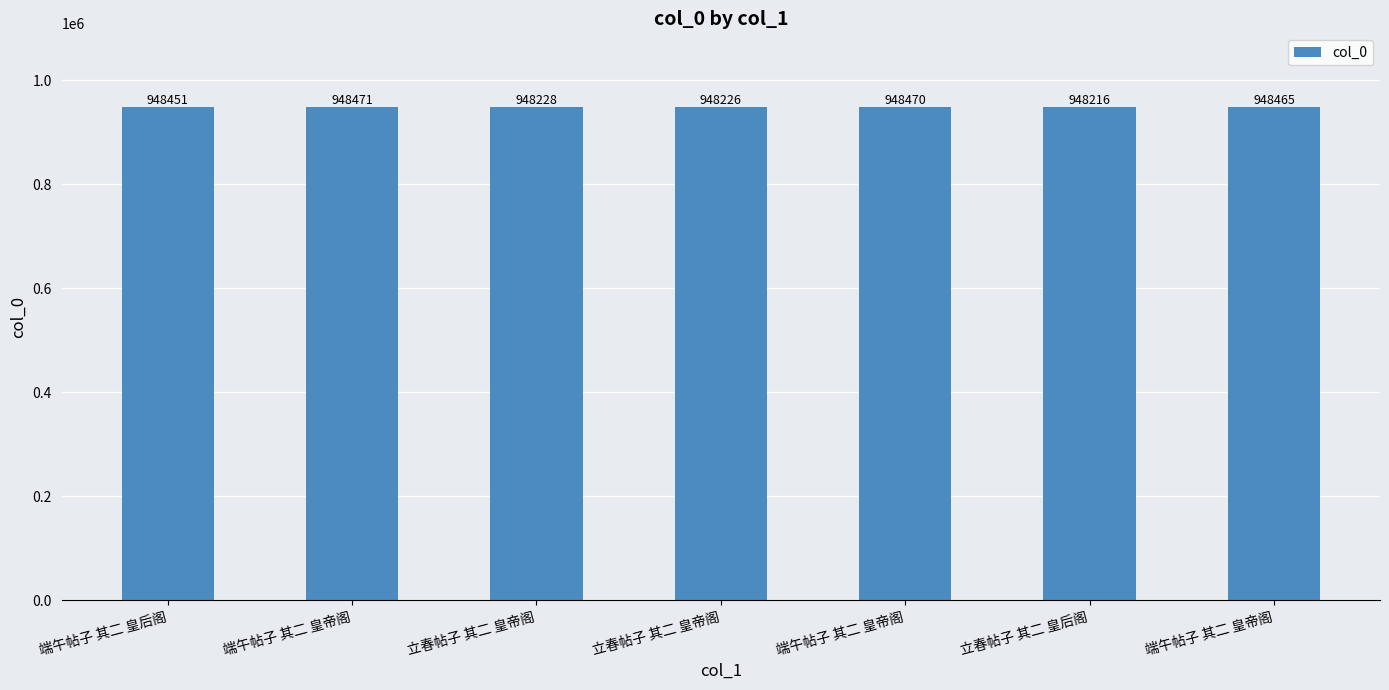

List the labels in order of value, smallest first.

立春帖子 其二 皇后阁, 立春帖子 其二 皇帝阁, 立春帖子 其二 皇帝阁, 端午帖子 其二 皇后阁, 端午帖子 其二 皇帝阁, 端午帖子 其二 皇帝阁, 端午帖子 其二 皇帝阁